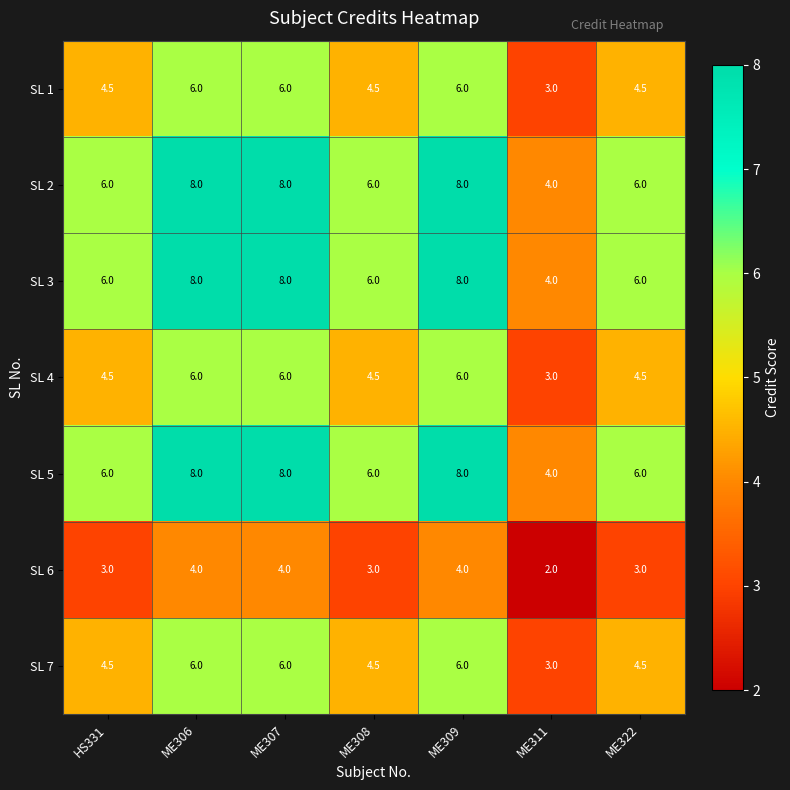

What is the maximum value shown in the chart?

8.0